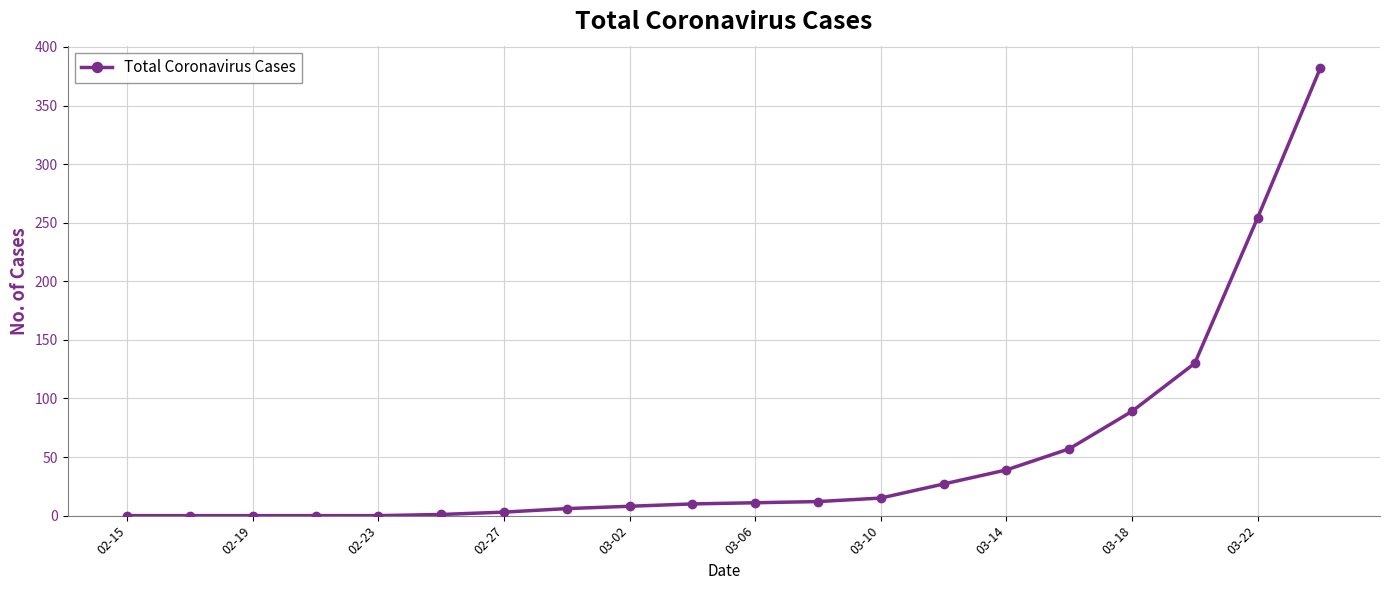

How many series are shown in this chart?

1